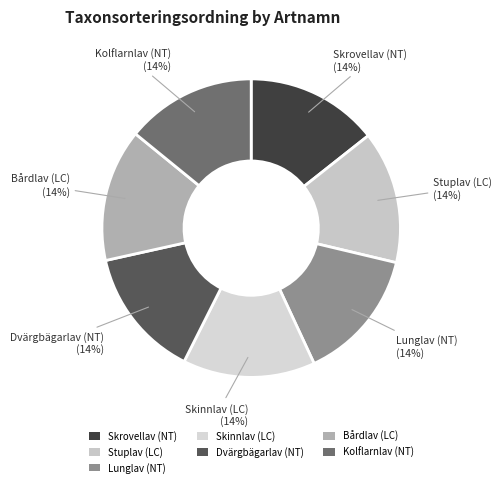

What percentage is the Skrovellav (NT) slice, to the nearest percent?

14%